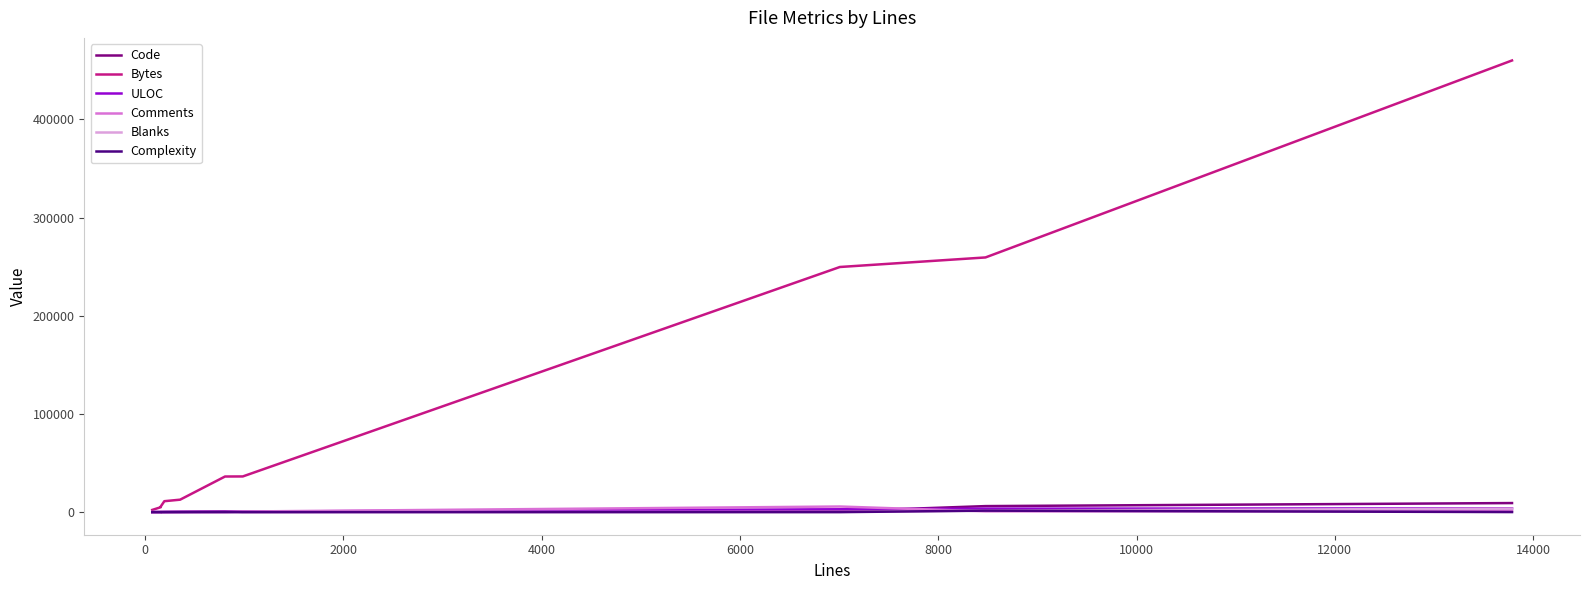

What is the difference between the maximum and minimum values in the ULOC series?

3740